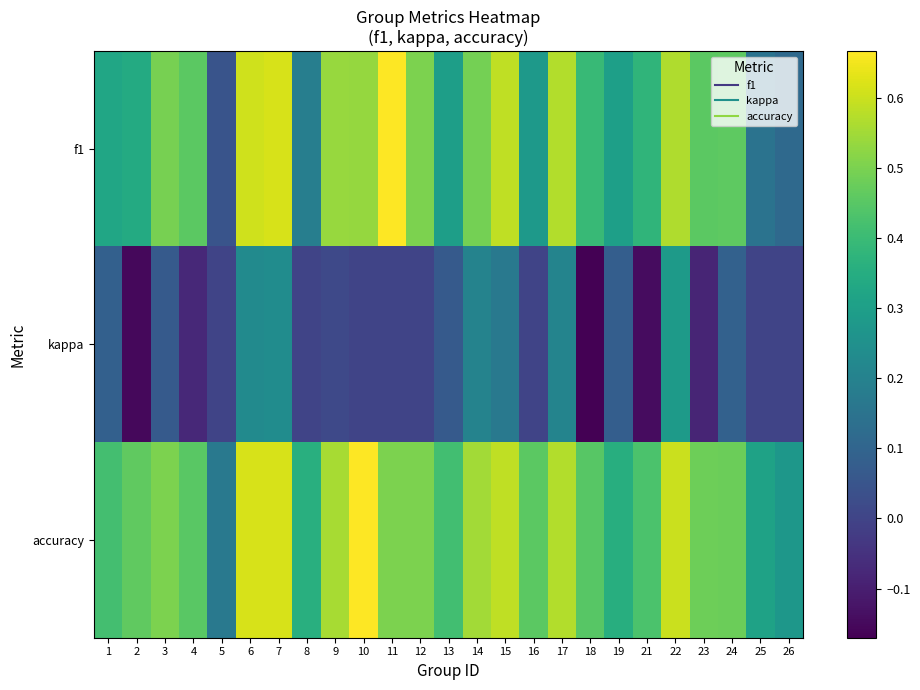

Rank the series at 13 from lowest to highest value.

kappa, f1, accuracy